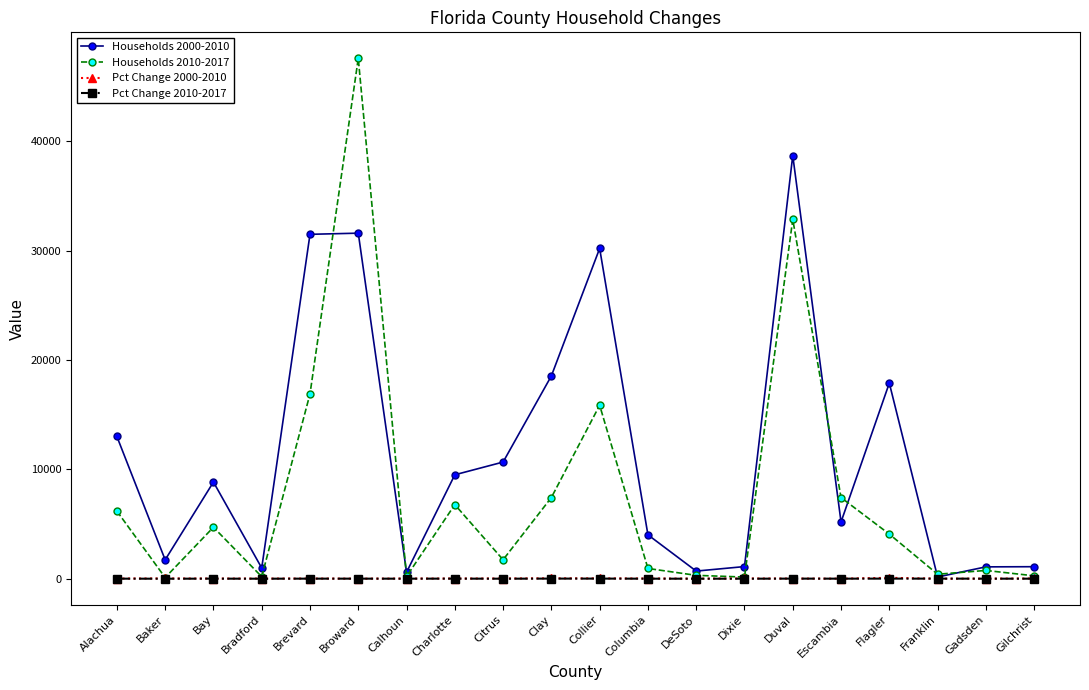

What is the maximum value shown in the chart?

47589.0